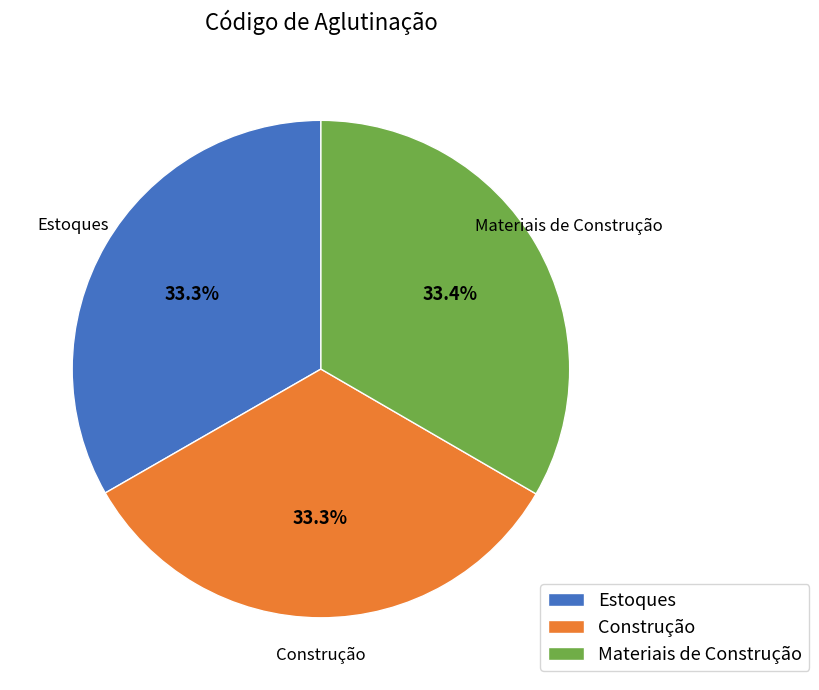

Is Estoques the majority of the pie?

No